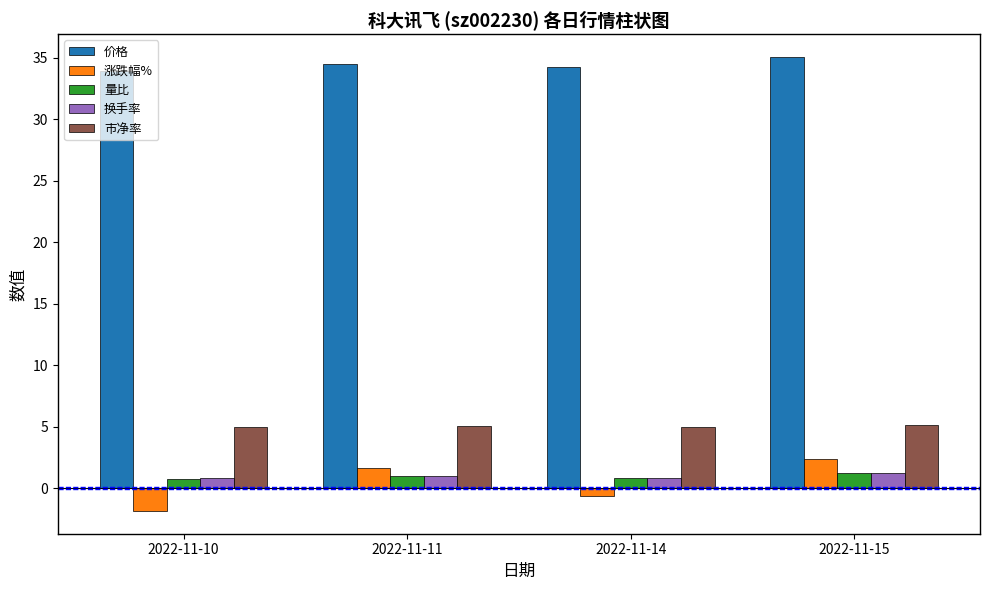

What is the lowest value of the 市净率 series?

4.9